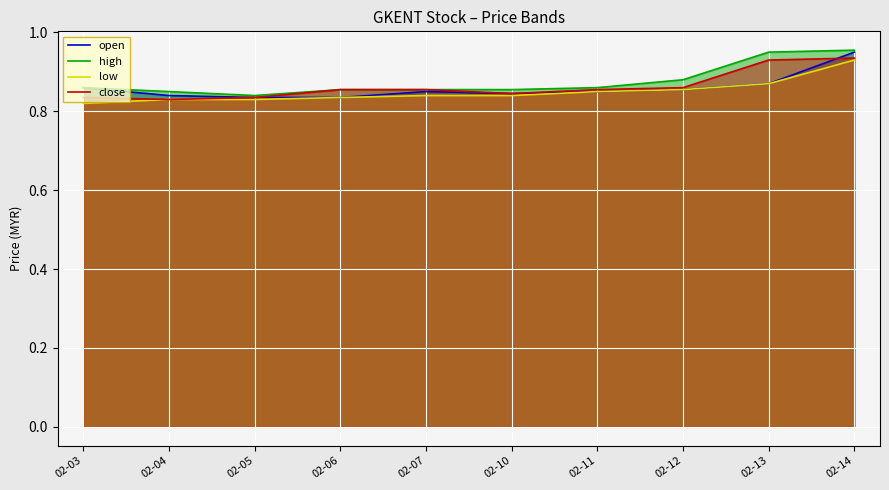

True or false: close and open cross at least once.

True